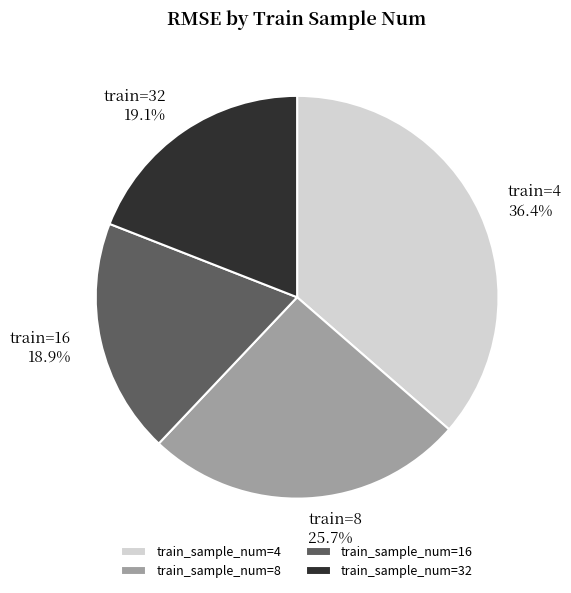

How many segments does this pie chart have?

4